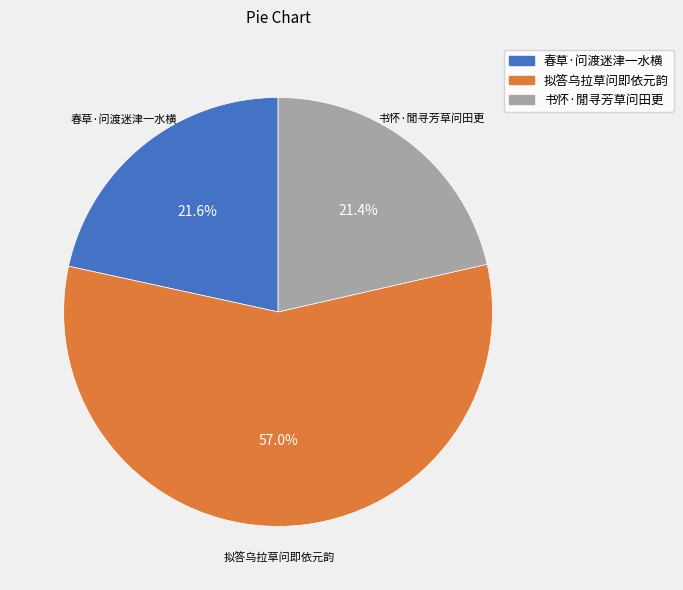

Which has a higher value, 书怀·閒寻芳草问田更 or 拟答乌拉草问即依元韵?

拟答乌拉草问即依元韵